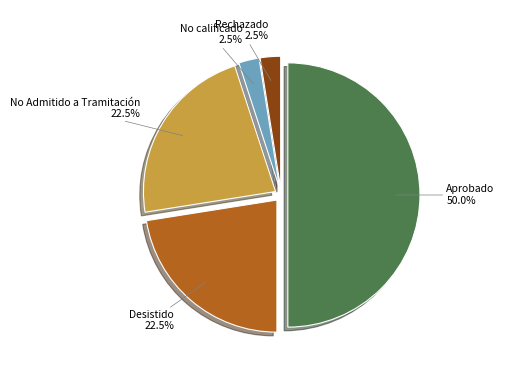

How many slices are in this pie chart?

5